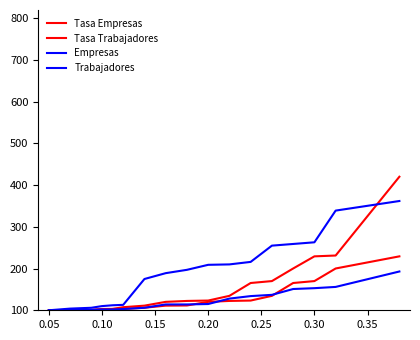

True or false: Trabajadores and Tasa Trabajadores intersect in this chart.

False